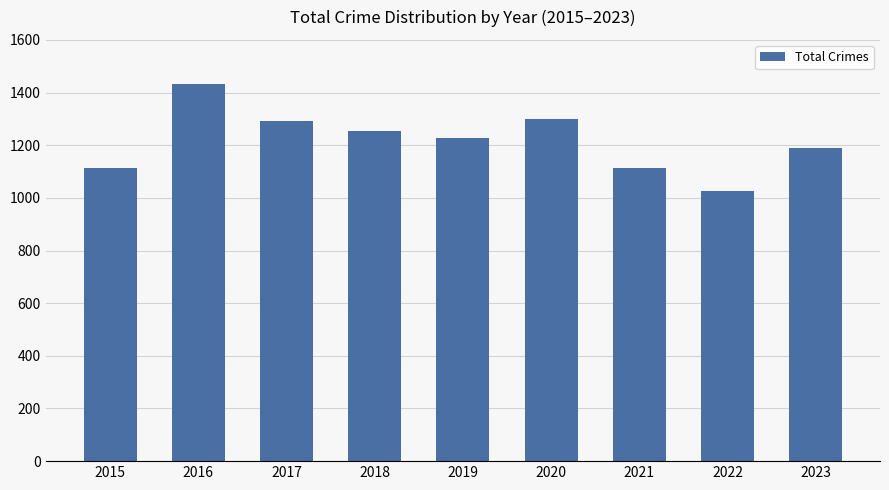

True or false: the data shows 704 at 2018.

False